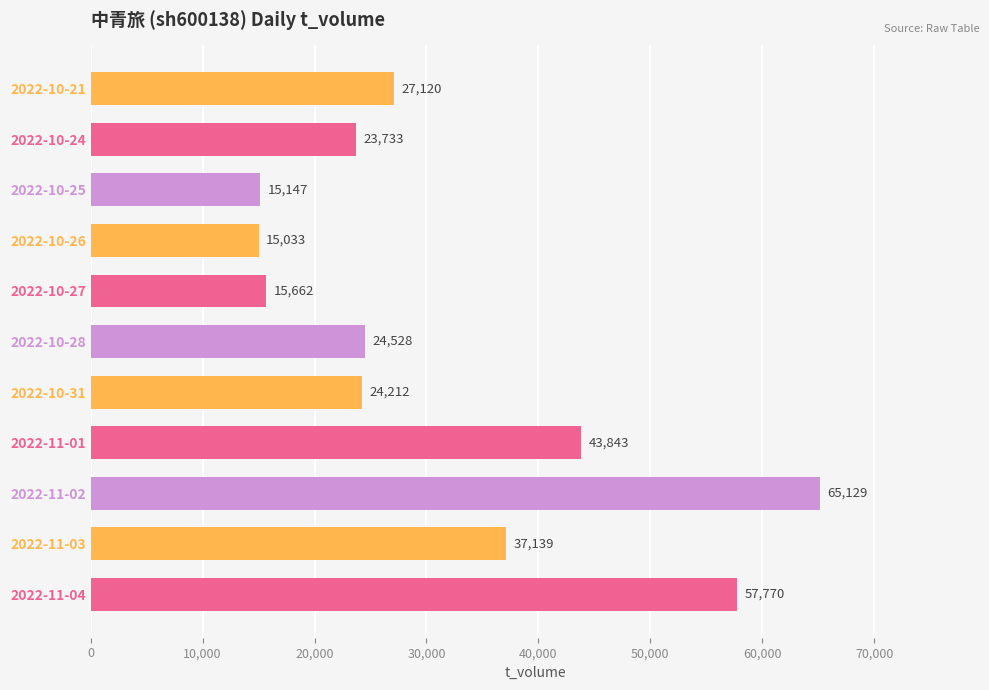

The value at 2022-11-03 is 50889. True or false?

False